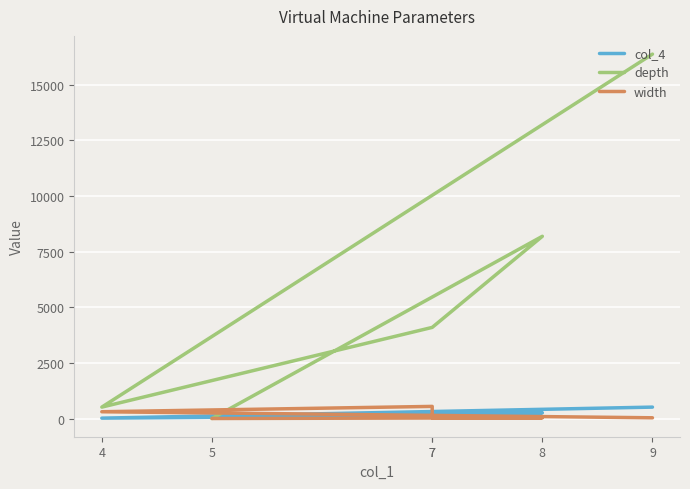

What is the difference between the maximum and minimum values in the col_4 series?

496